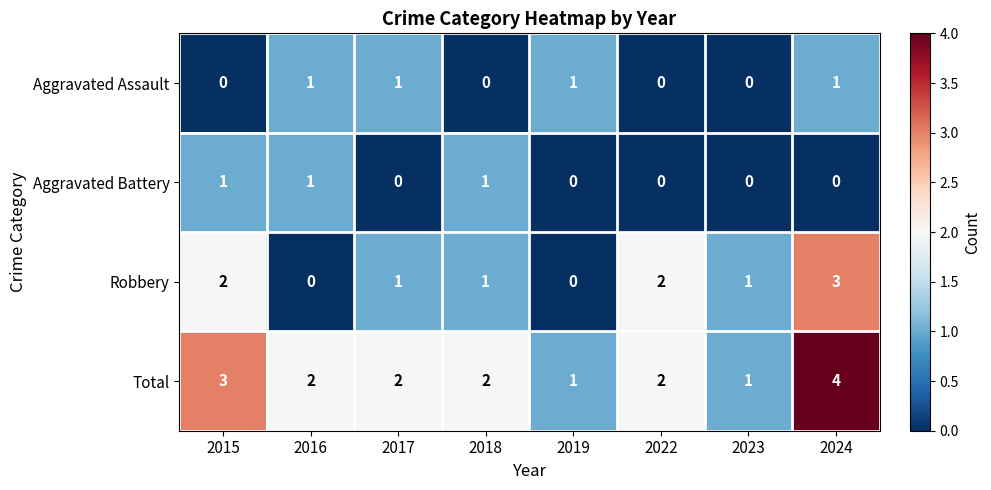

The value of Robbery at 2023 is 1. True or false?

True